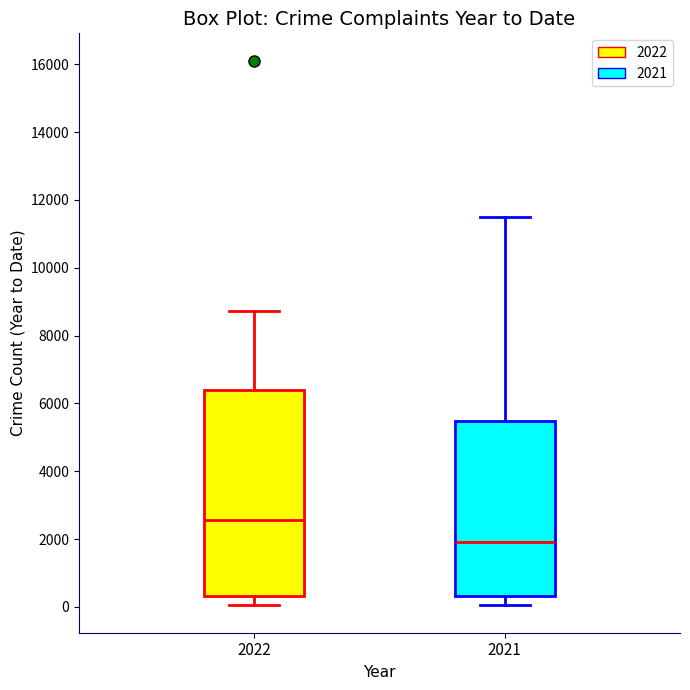

Where is the upper edge of the box at x = 2022 on the y-axis? The values are not printed on the chart, so give them approximately, as read against the axis.

6400